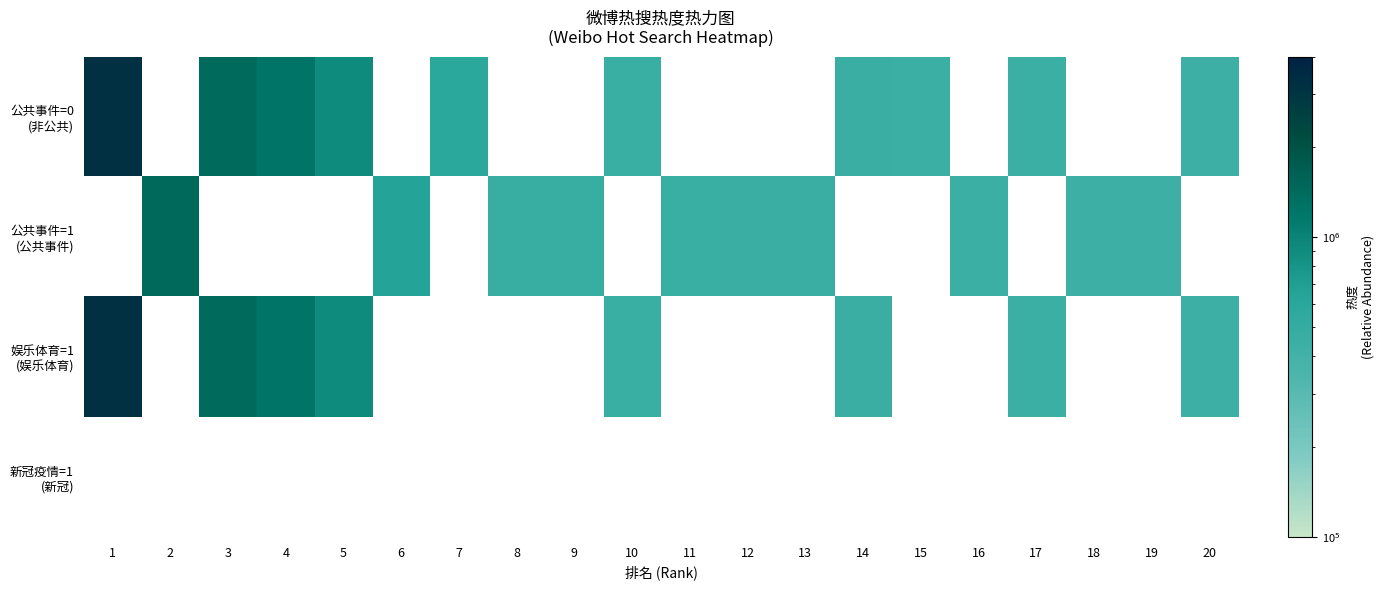

At 15, list the series in order from largest to smallest.

公共事件=0 (非公共), 公共事件=1 (公共事件), 娱乐体育=1 (娱乐体育), 新冠疫情=1 (新冠)